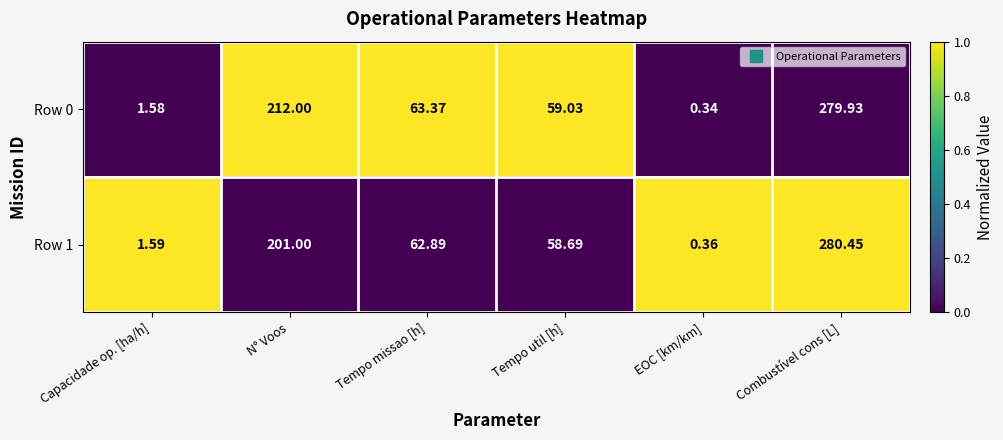

At which category is the sum across all series the highest?

Combustível cons [L]